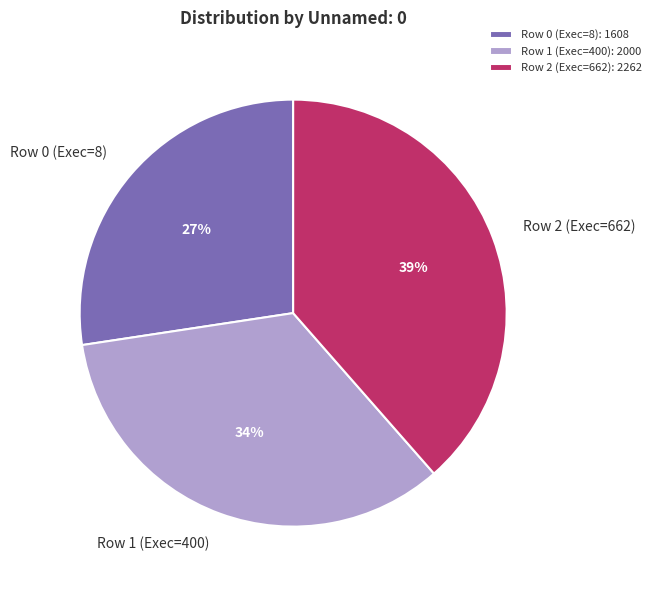

Count the number of slices in the pie.

3